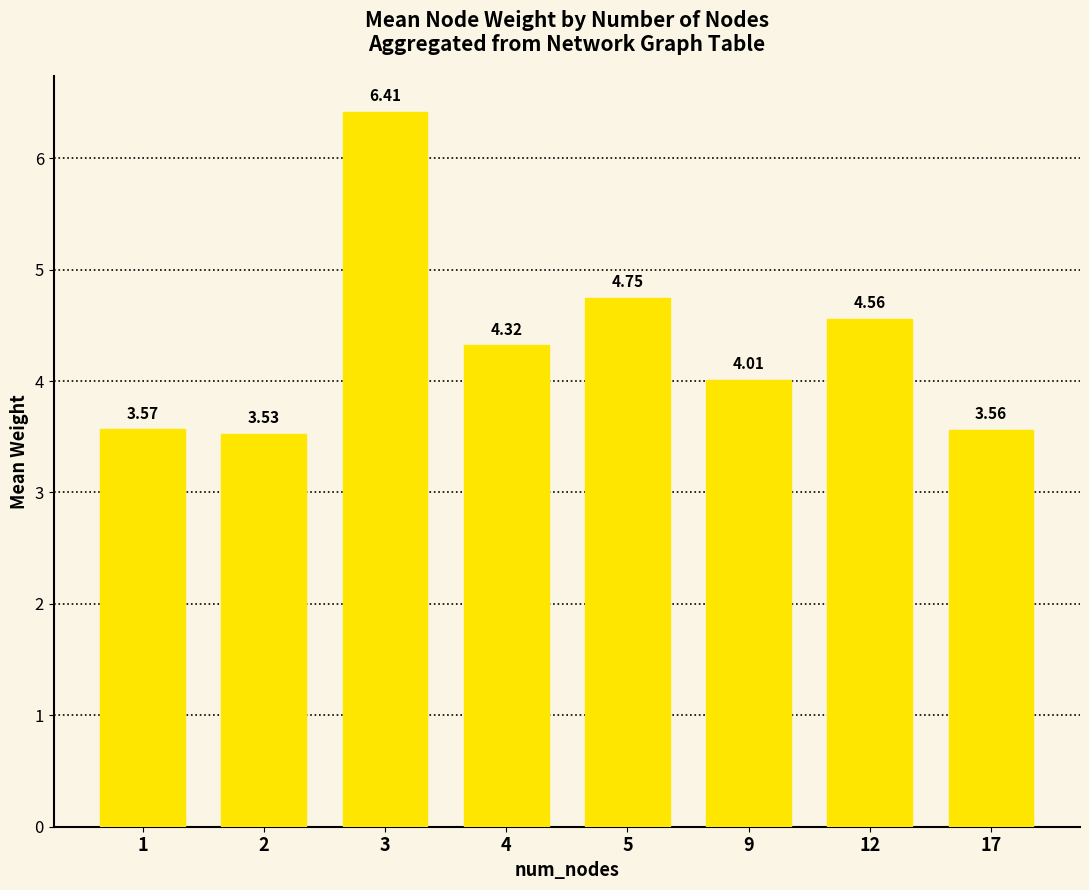

How many bars are there in total?

8